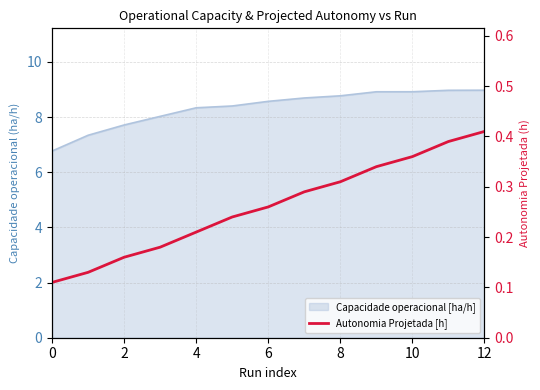

Which has a higher value, 8 or 6?

8